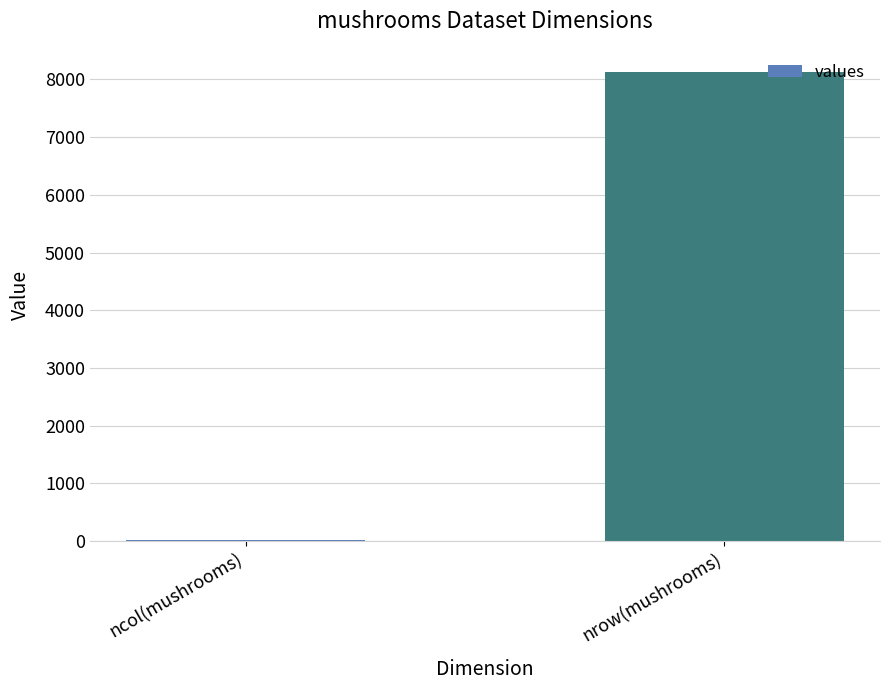

What is the sum of all values?

8147